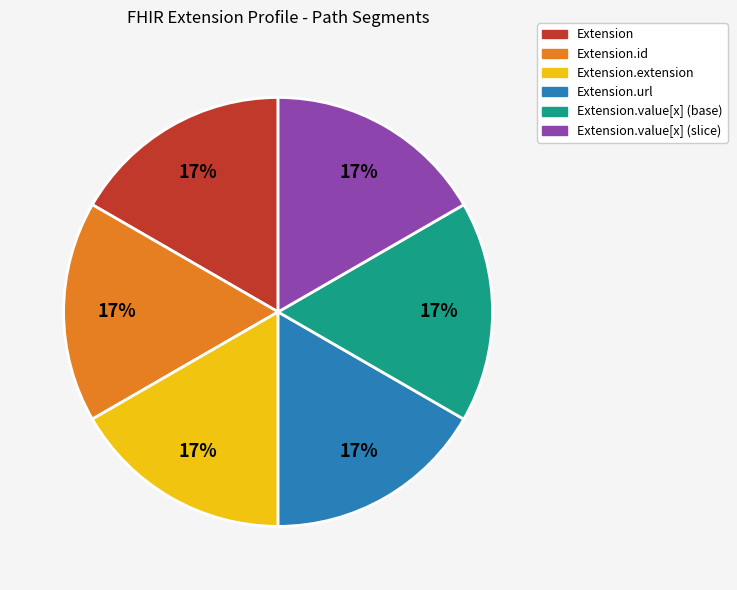

What is the ratio of the value at Extension.id to the value at Extension.value[x] (slice)?

1.0